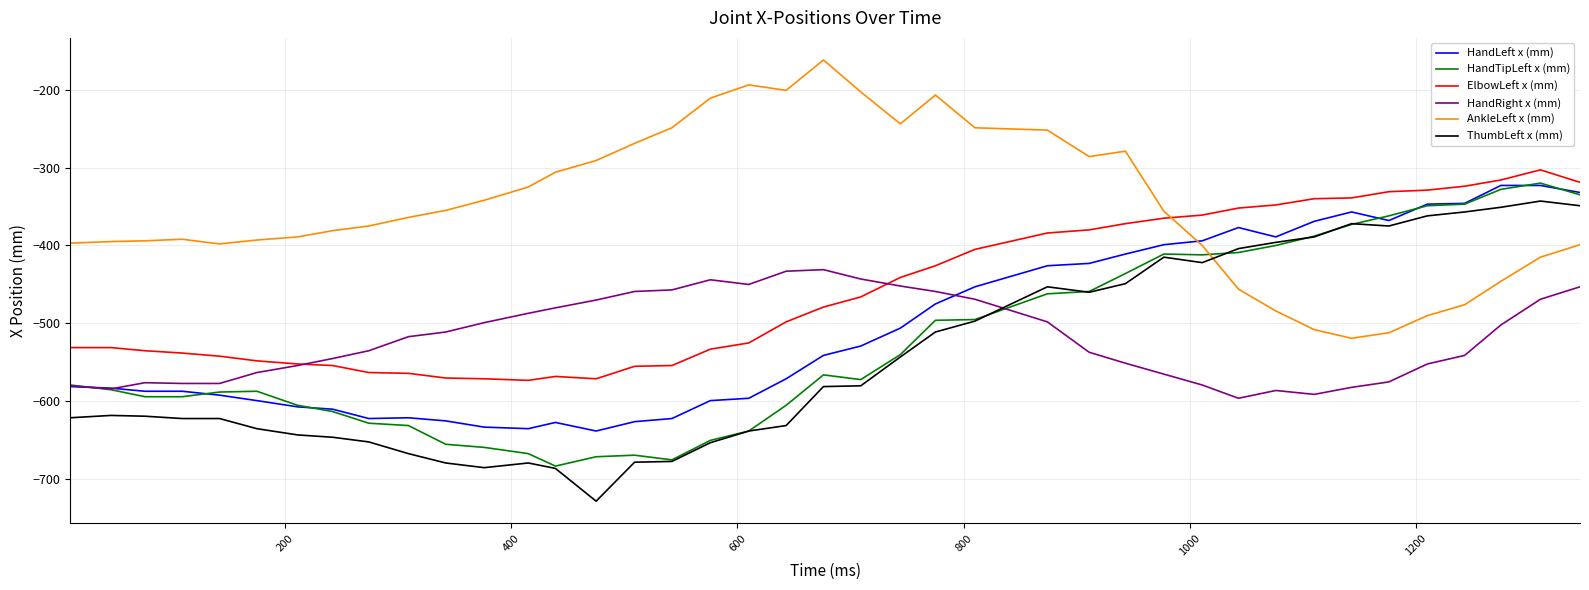

Which series ends up on top after the final intersection of AnkleLeft x (mm) and HandLeft x (mm)?

HandLeft x (mm)